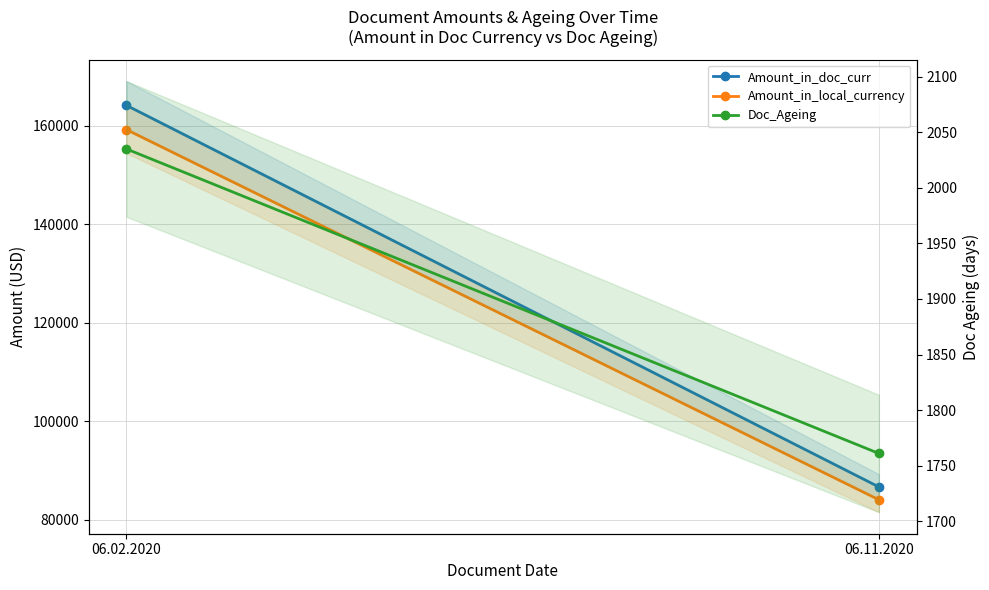

How many values in the Amount_in_doc_curr series are below 164170?

1